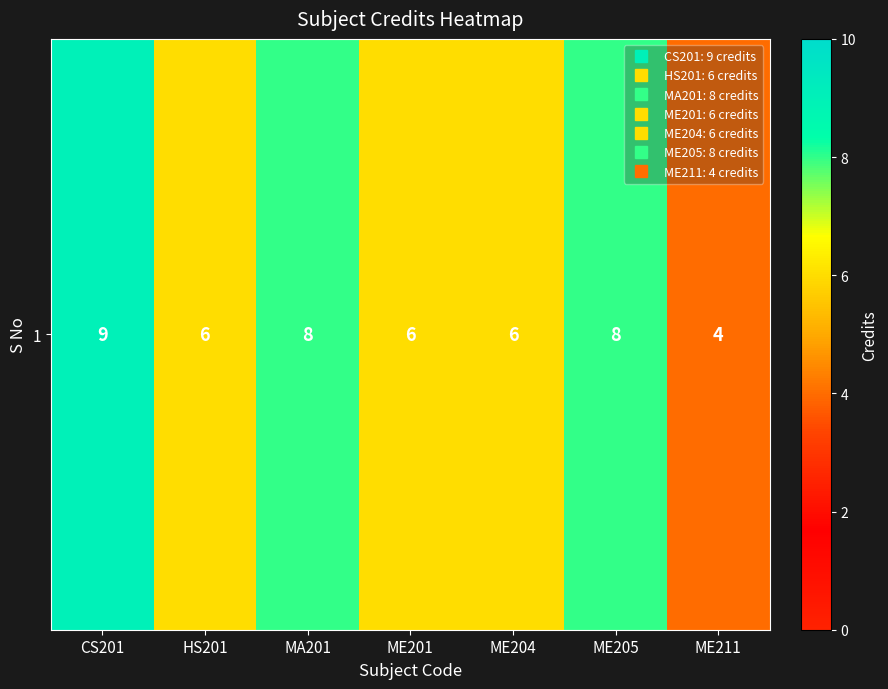

Between ME204 and MA201, which is larger?

MA201